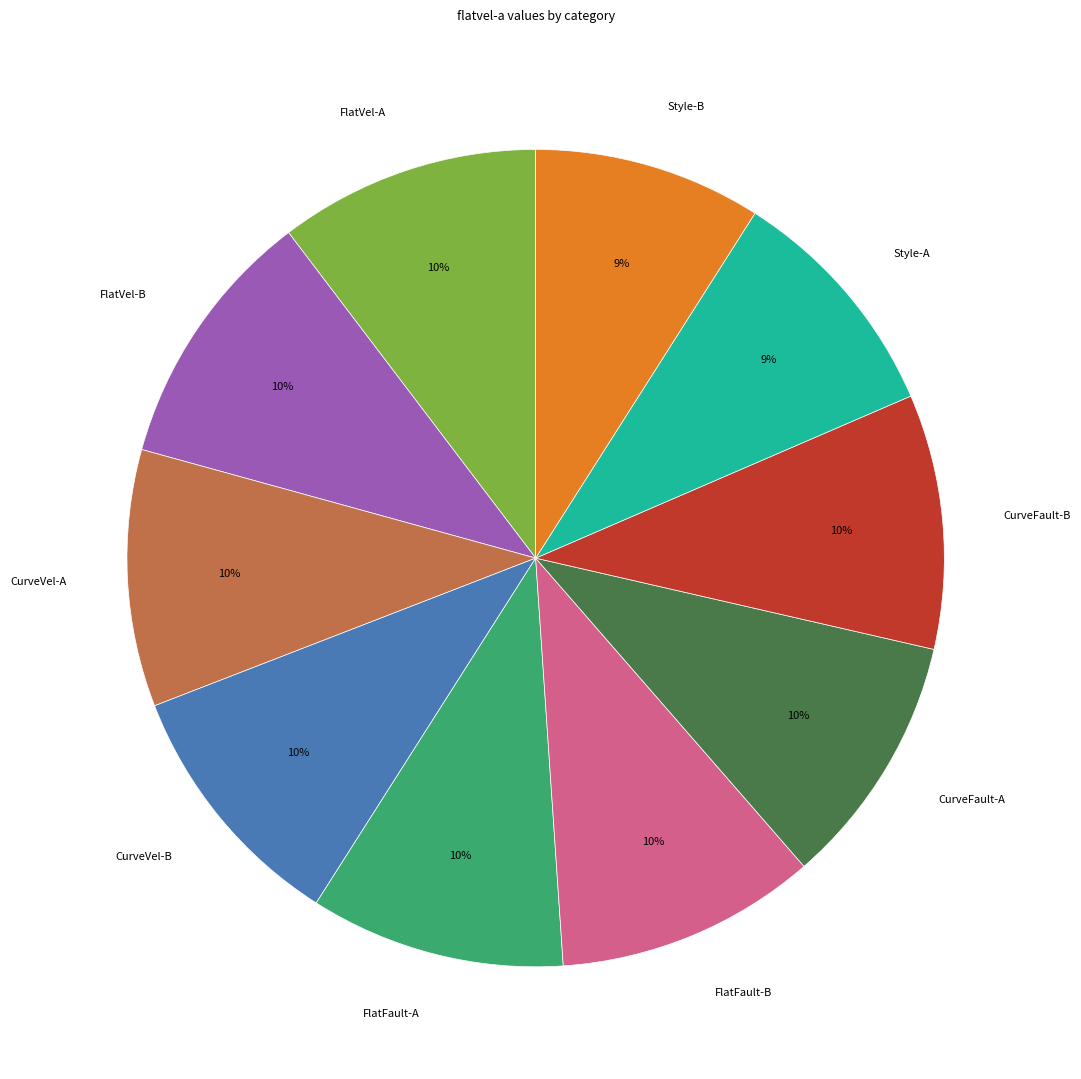

Does FlatVel-A account for over 50% of the chart?

No